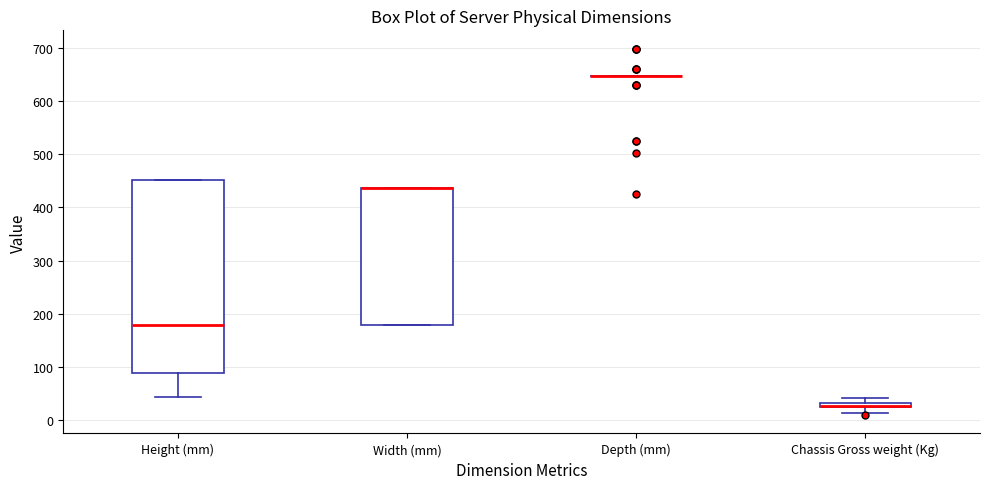

Which box is the tallest, from its lower edge to its upper edge?

Height (mm)